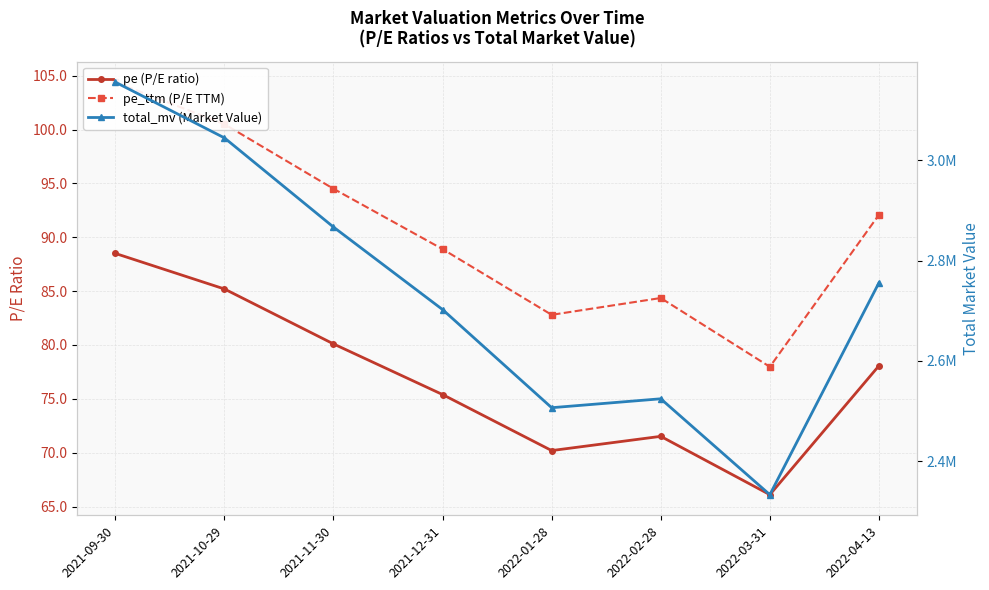

Which series has the largest range (max minus min)?

total_mv (Market Value)